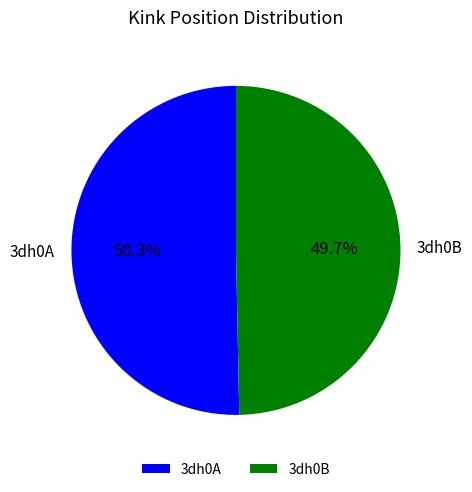

What percentage is the 3dh0A slice, to the nearest percent?

50%